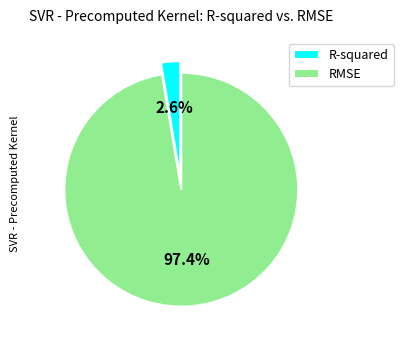

True or false: R-squared accounts for 3% of the total.

True